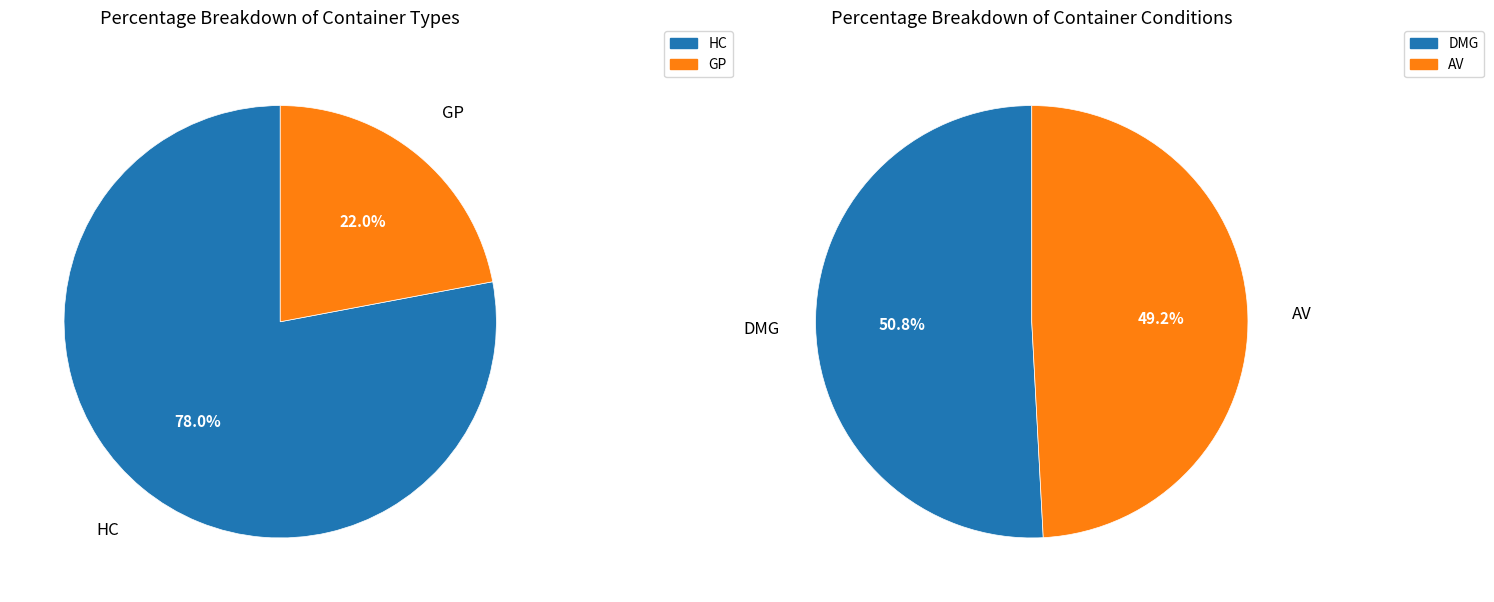

To the nearest percent, what percentage of the pie is HC?

78%